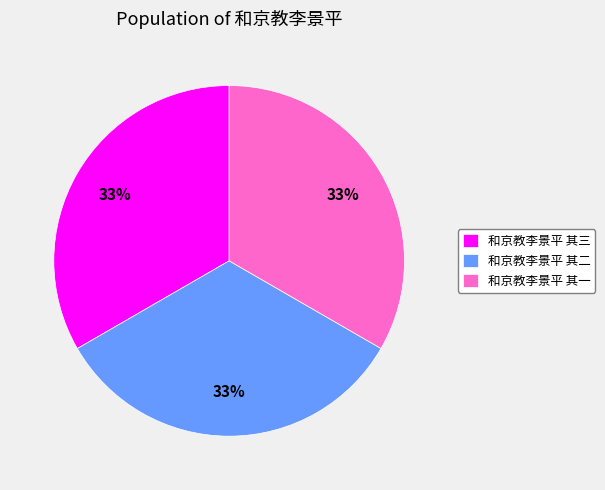

Do 和京教李景平 其三 and 和京教李景平 其二 together represent more than half of the pie?

Yes